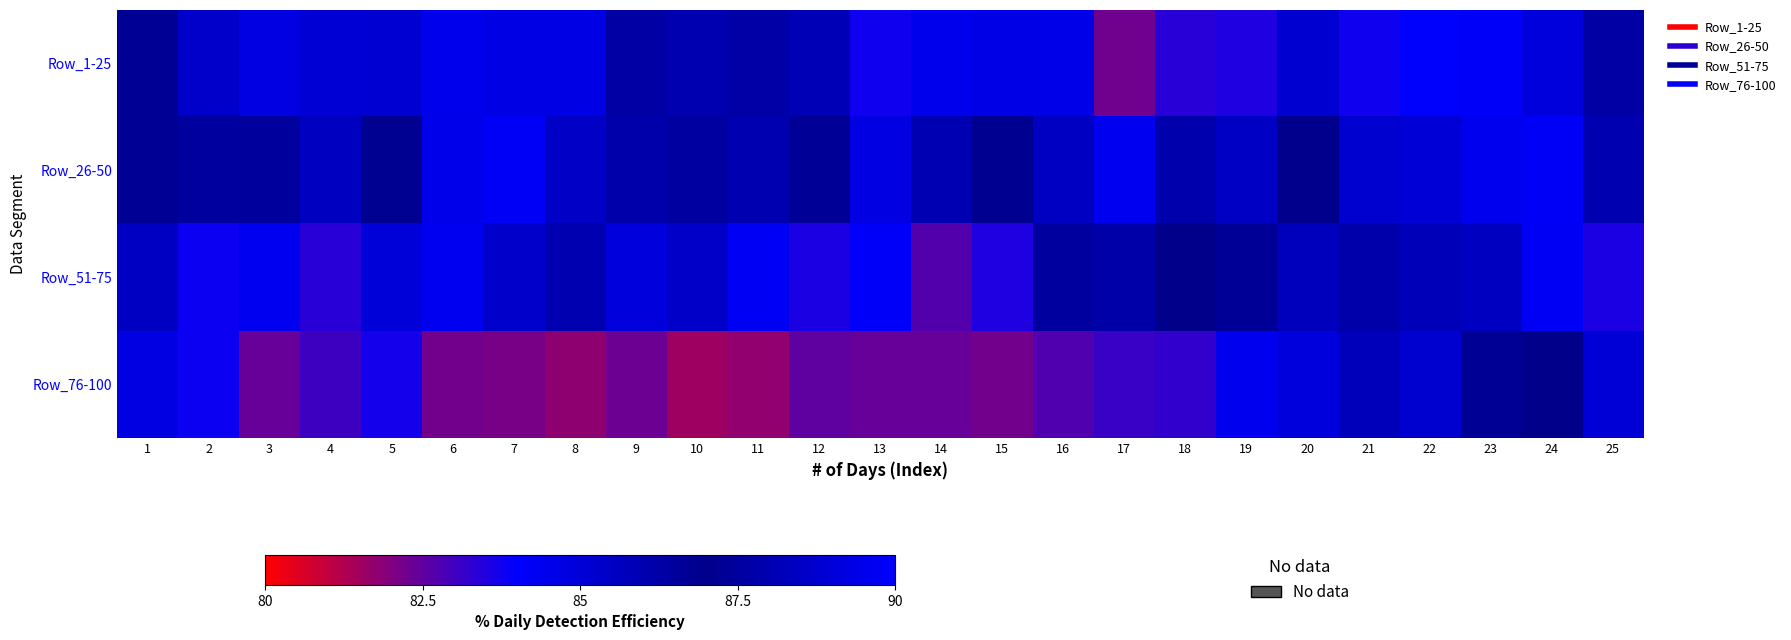

Reading left to right, what are all the values shown in this chart?

Row_1-25: 1=86.7	2=85.3	3=84.7	4=85.1	5=85.1	6=84.5	7=84.7	8=84.7	9=86.3	10=88.0	11=86.3	12=85.8	13=83.8	14=84.5	15=84.6	16=84.6	17=82.2	18=83.4	19=83.5	20=85.2	21=83.8	22=84.0	23=84.1	24=84.8	25=87.6
Row_26-50: 1=87.2	2=87.5	3=86.5	4=85.6	5=86.8	6=84.5	7=84.2	8=85.5	9=86.2	10=86.4	11=86.0	12=86.7	13=84.7	14=86.0	15=86.8	16=88.4	17=89.6	18=87.9	19=88.5	20=87.1	21=85.2	22=85.1	23=84.4	24=84.2	25=86.0
Row_51-75: 1=85.6	2=83.8	3=84.4	4=83.4	5=85.0	6=84.3	7=85.3	8=86.1	9=84.9	10=85.4	11=84.2	12=83.6	13=84.1	14=82.7	15=83.5	16=86.5	17=86.2	18=87.0	19=86.7	20=85.7	21=86.2	22=85.8	23=85.6	24=84.2	25=83.6
Row_76-100: 1=84.7	2=83.8	3=82.4	4=83.0	5=83.7	6=82.2	7=82.1	8=81.8	9=82.3	10=81.5	11=81.7	12=82.5	13=82.4	14=82.4	15=82.2	16=82.8	17=83.1	18=83.2	19=84.5	20=84.9	21=85.8	22=85.2	23=86.7	24=87.0	25=85.1